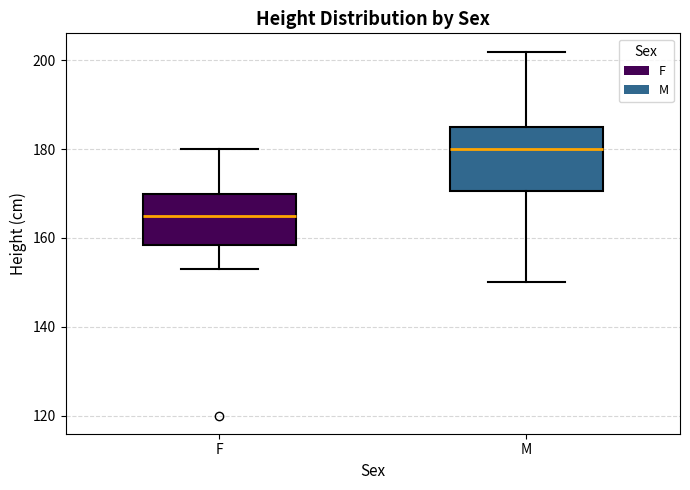

Reading left to right, transcribe this box plot: for each box, give where its median line is, the range the box spans, and where its two whiskers end, as read against the y-axis. The values are not printed on the chart, so give them approximately, as read against the axis.

F: median 166, box 158 to 170, whiskers 154 to 180
M: median 180, box 170 to 186, whiskers 150 to 202